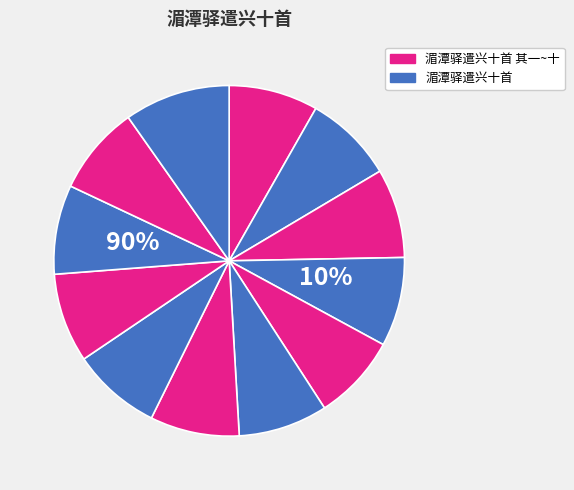

To the nearest percent, what is the difference between the largest and smallest slice percentages?

2%